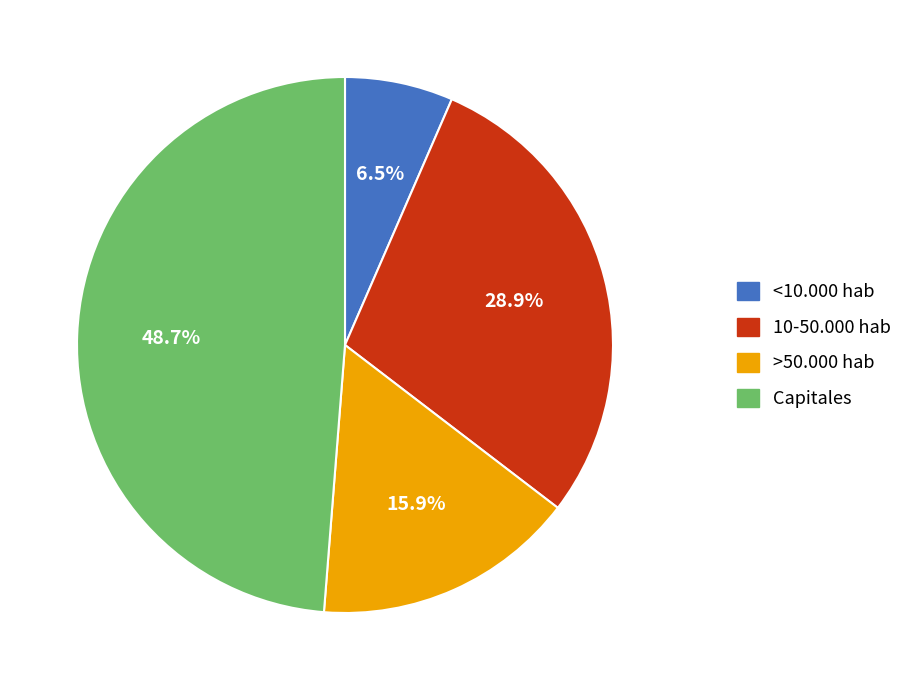

Which has a higher value, >50.000 hab or Capitales?

Capitales